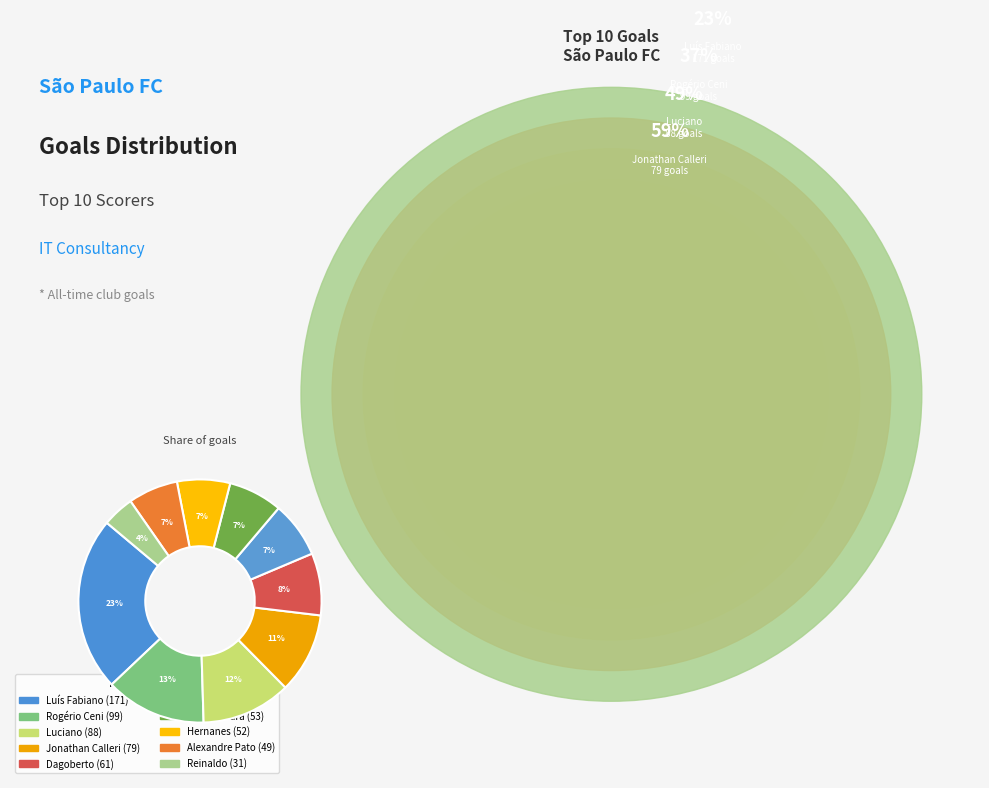

How many segments does this pie chart have?

10